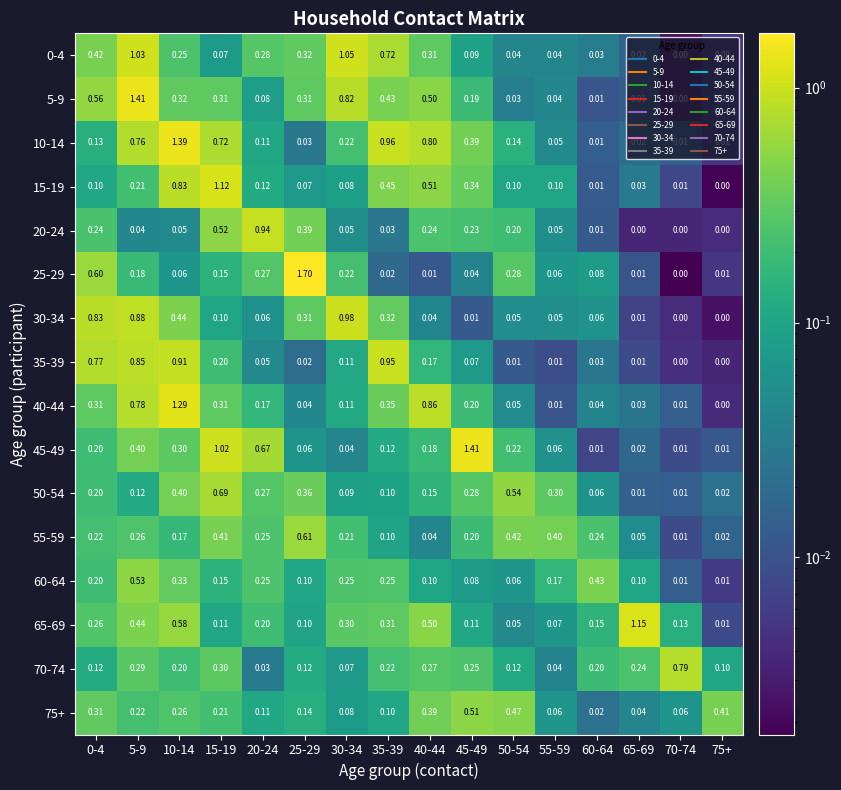

Is the value of 75+ at 55-59 greater than the value of 35-39 at 55-59?

Yes